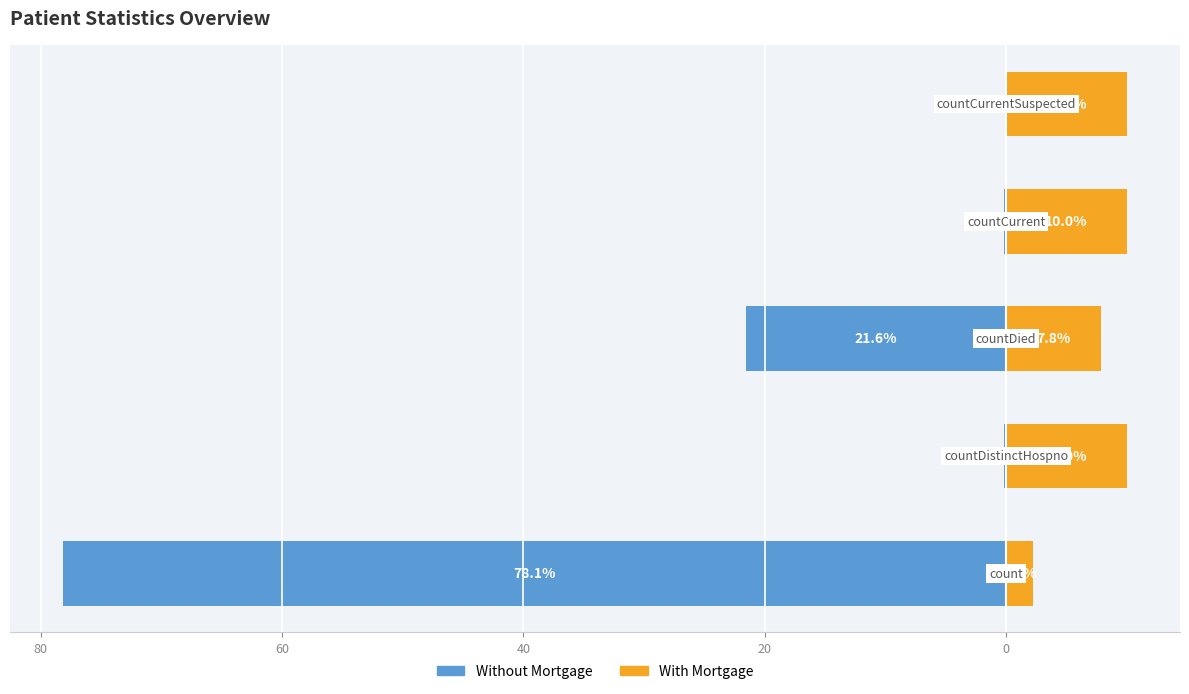

What are all the series names shown in the legend?

Without Mortgage, With Mortgage